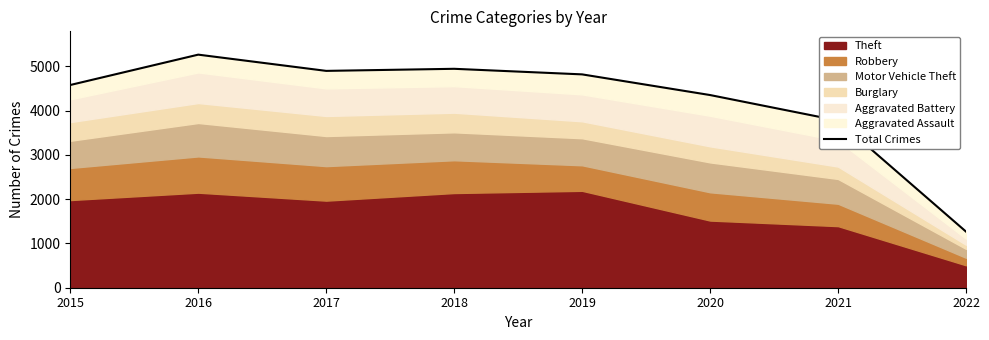

Reading left to right, what are all the values shown in this chart?

4581	5267	4900	4947	4821	4354	3777	1268